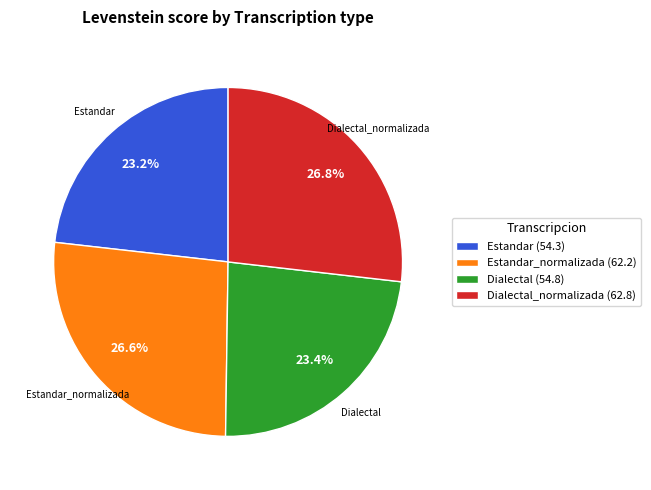

What is the total percentage of Dialectal_normalizada (62.8) and Estandar_normalizada (62.2)?

53.4%